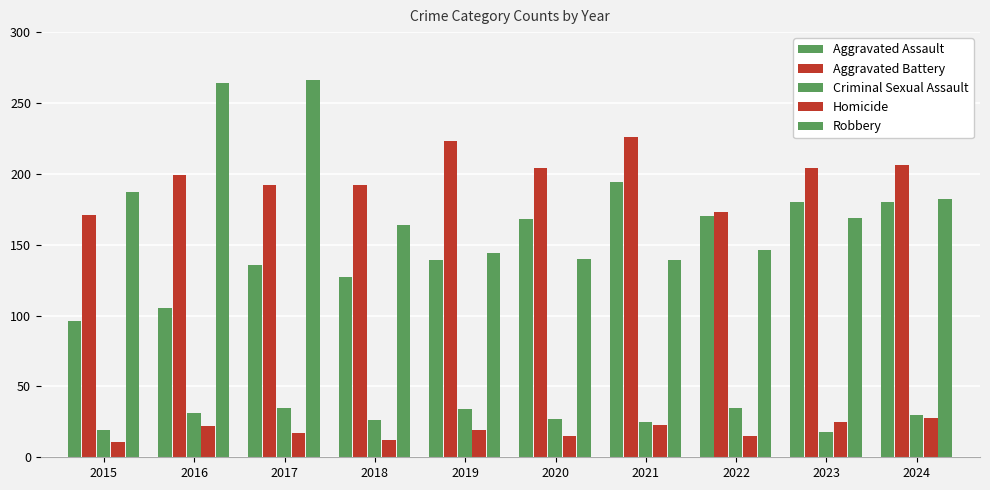

What is the difference between the maximum and minimum values in the Aggravated Assault series?

98